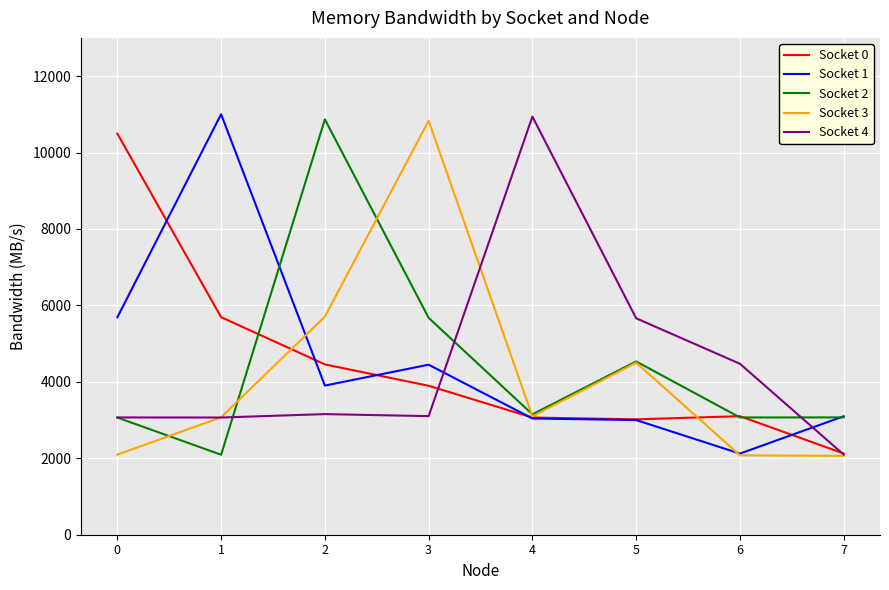

What is the smallest value displayed?

2064.0